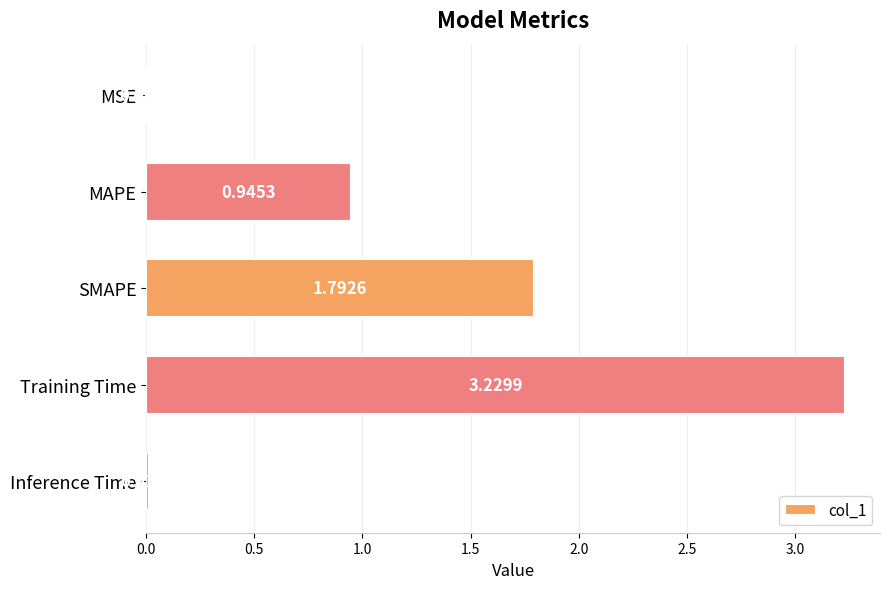

Between MAPE and Inference Time, which is larger?

MAPE